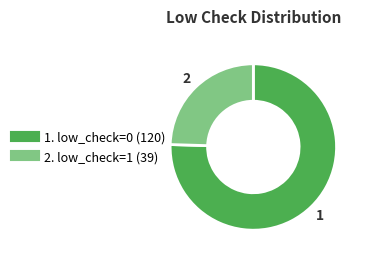

How many segments does this pie chart have?

2